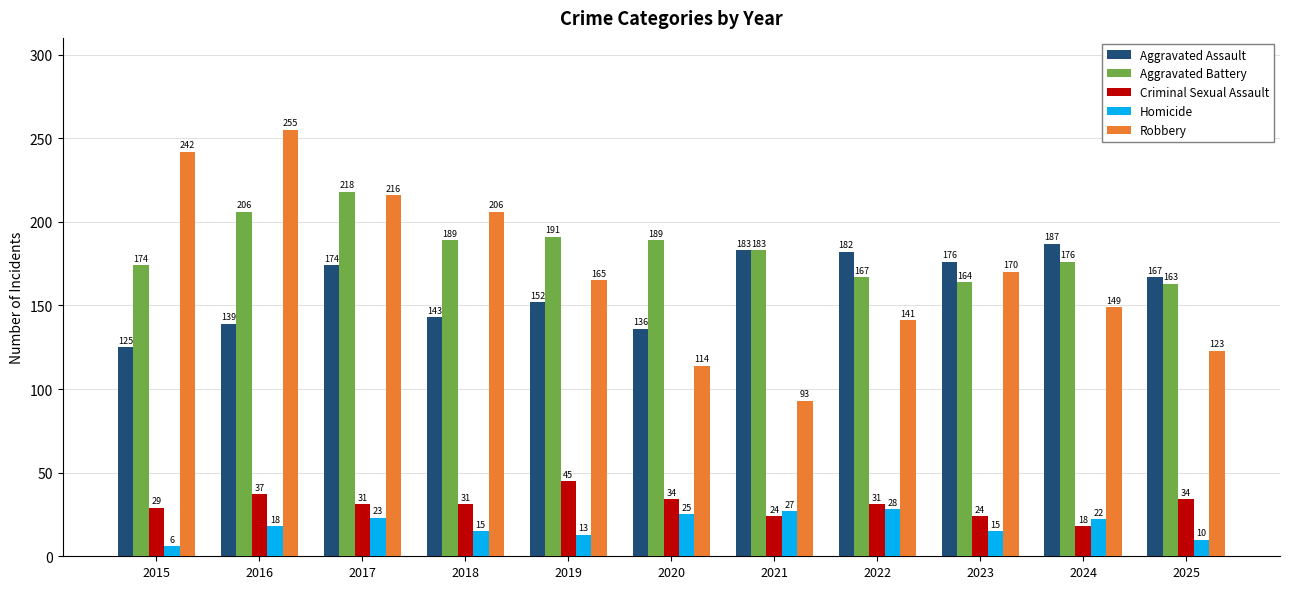

What is the total value across all series at 2024?

552